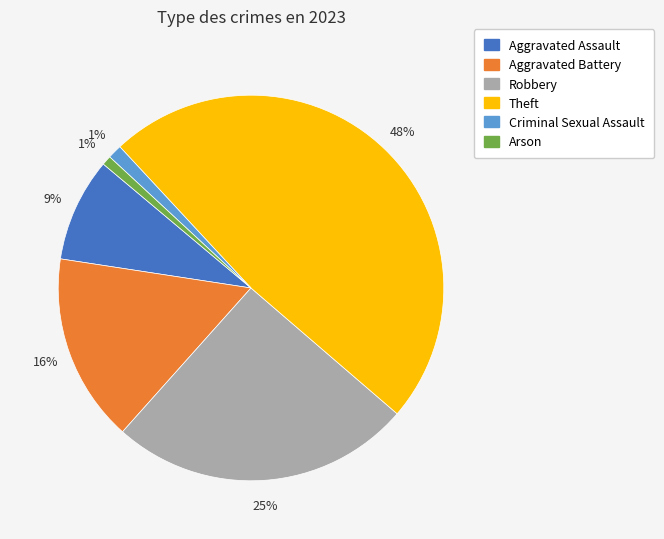

Which category has the biggest portion of the pie?

Theft